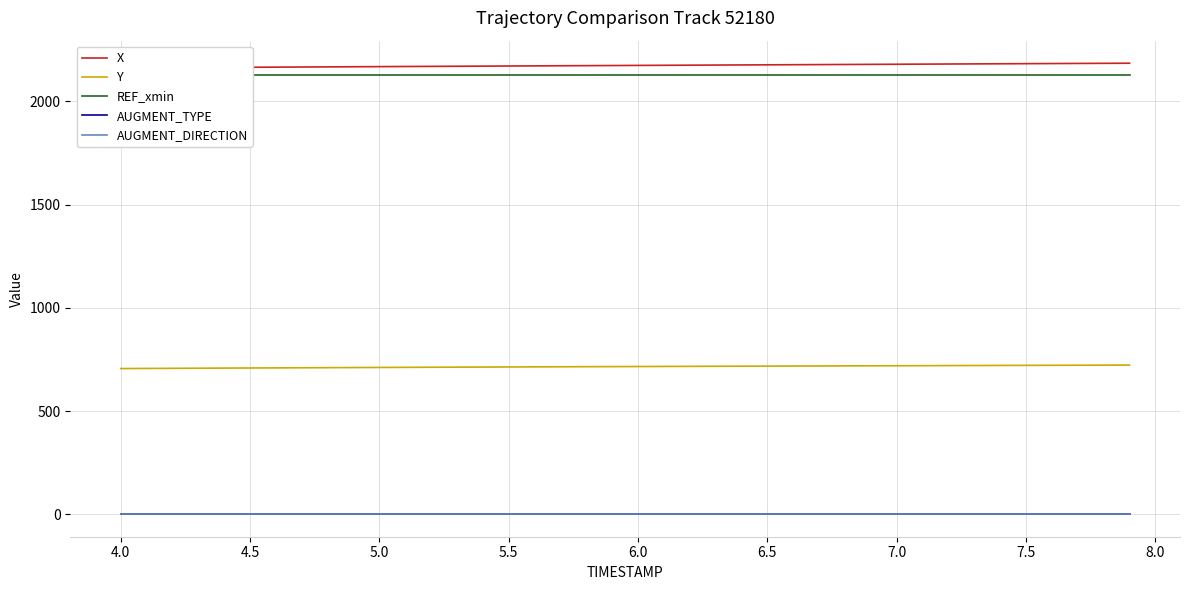

What is the value of the REF_xmin point at the 29th from the left?

2126.1